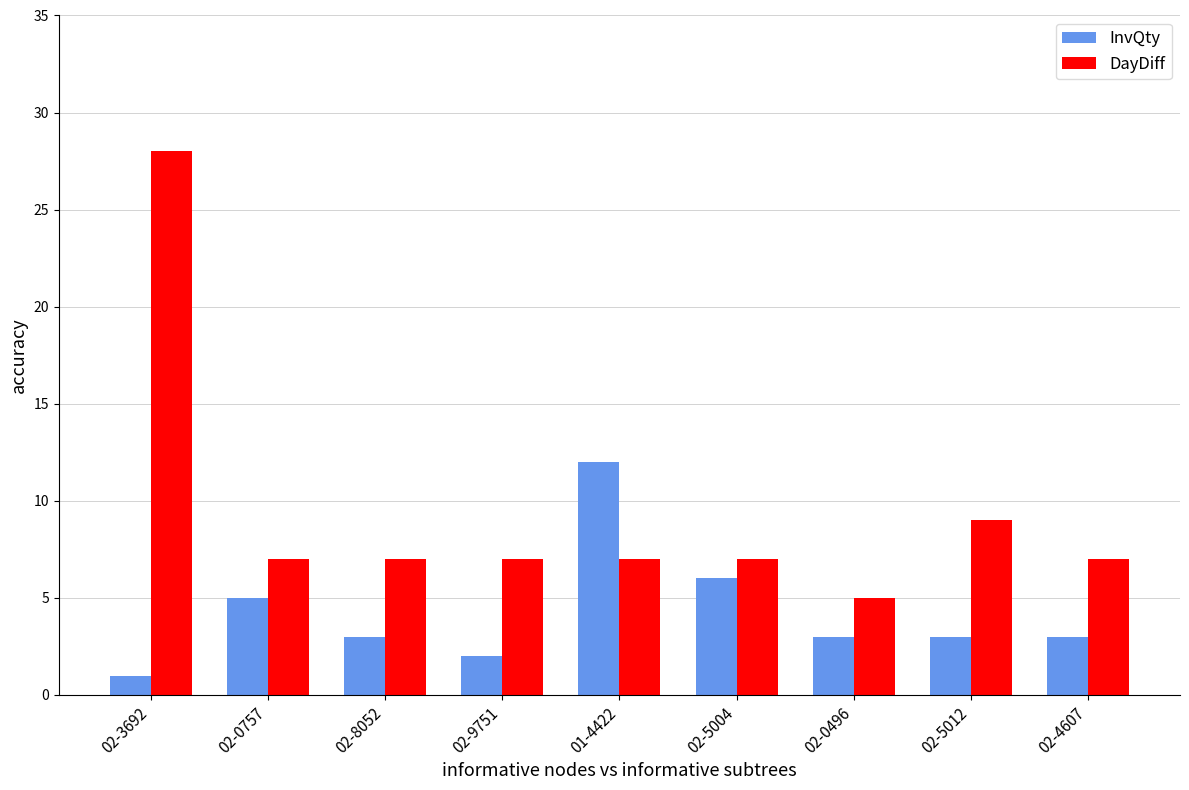

What is the value of the InvQty bar at the 6th from the left?

6